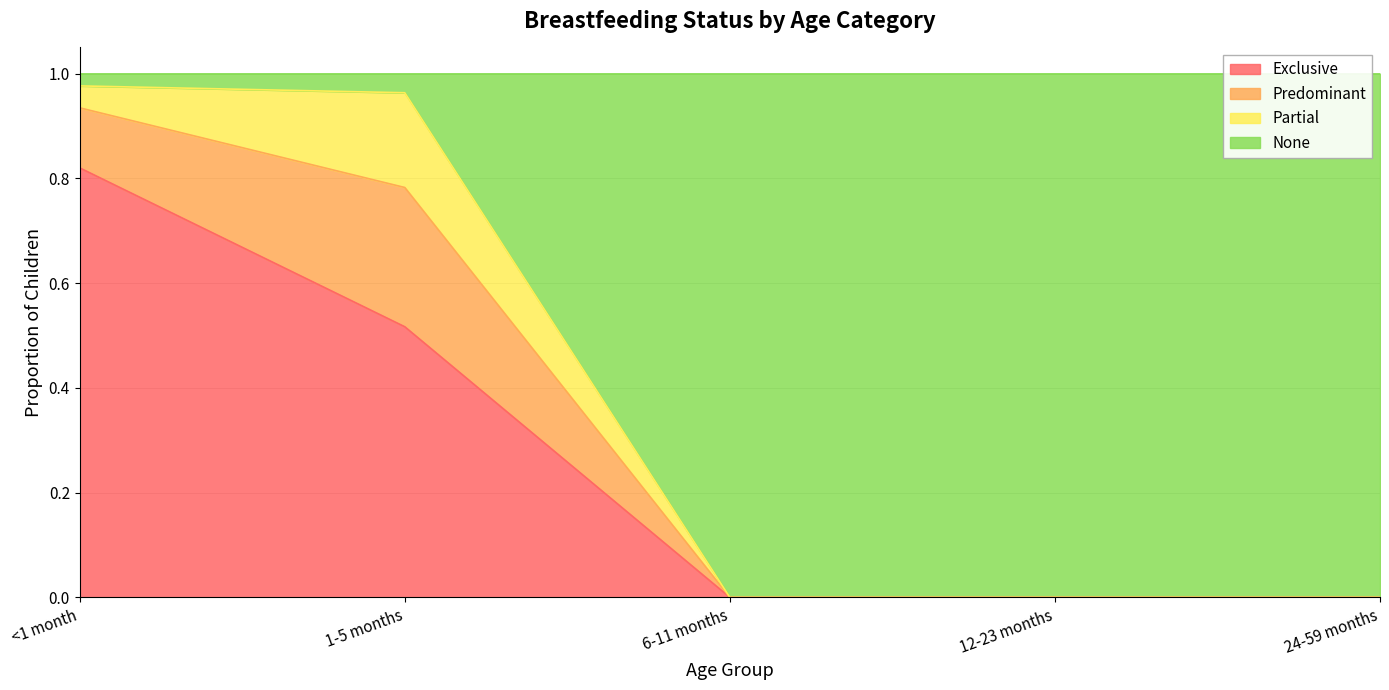

True or false: Exclusive has a value of 0.0 at 6-11 months.

True